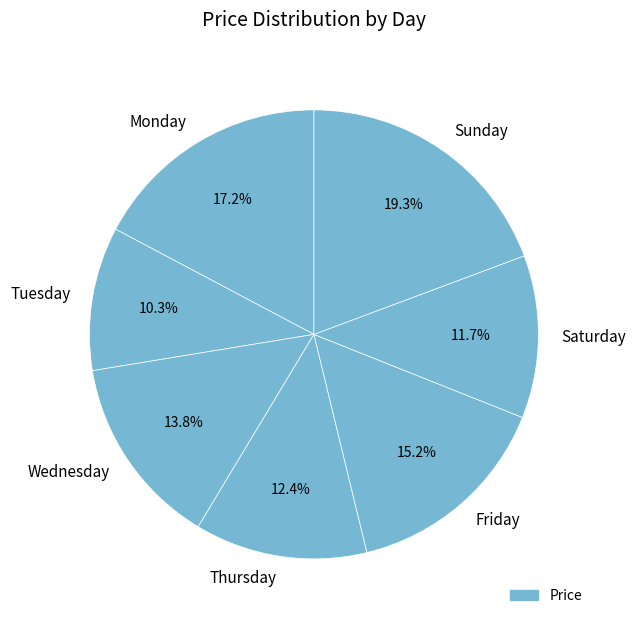

What portion of the pie excludes Sunday?

80.7%